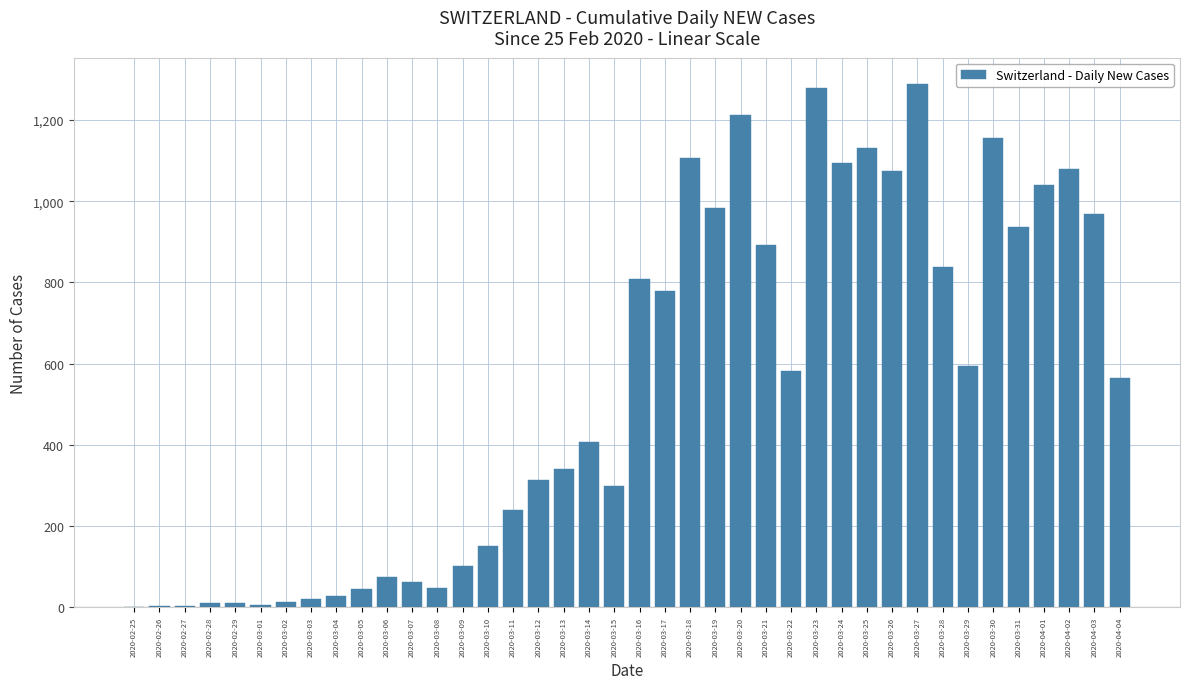

Which has a higher value, 2020-03-03 or 2020-03-26?

2020-03-26